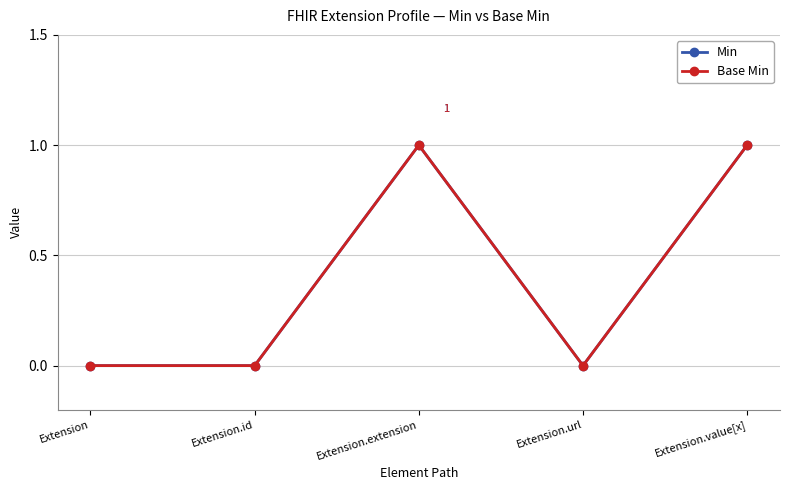

Where is the first local maximum for Base Min?

Extension.extension